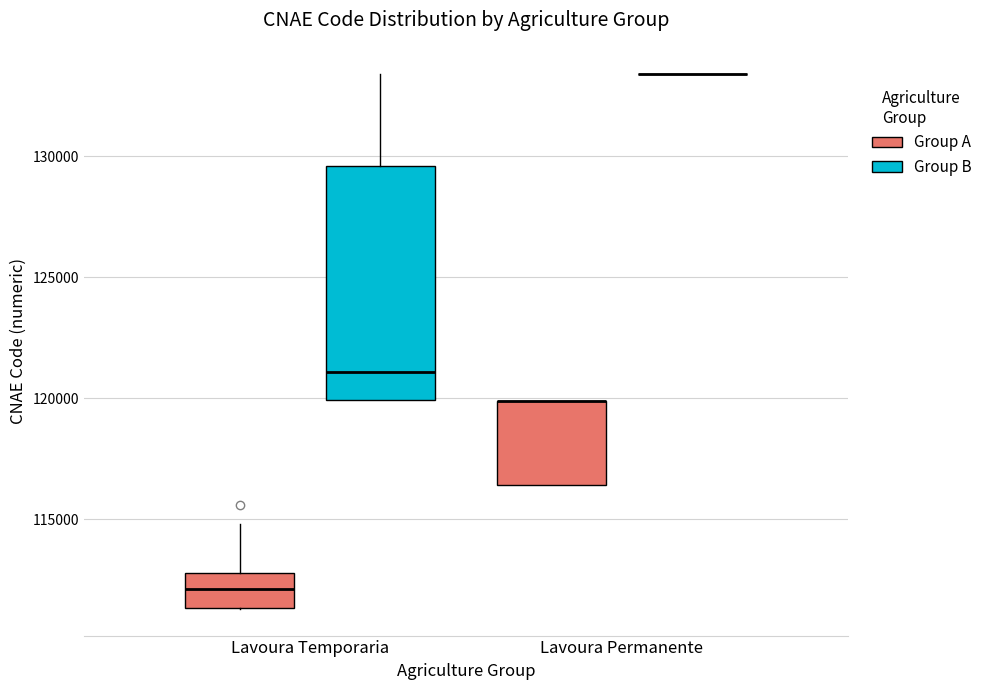

Comparing the boxes themselves (not the whiskers), which one is the tallest?

Lavoura Temporaria (Group B)